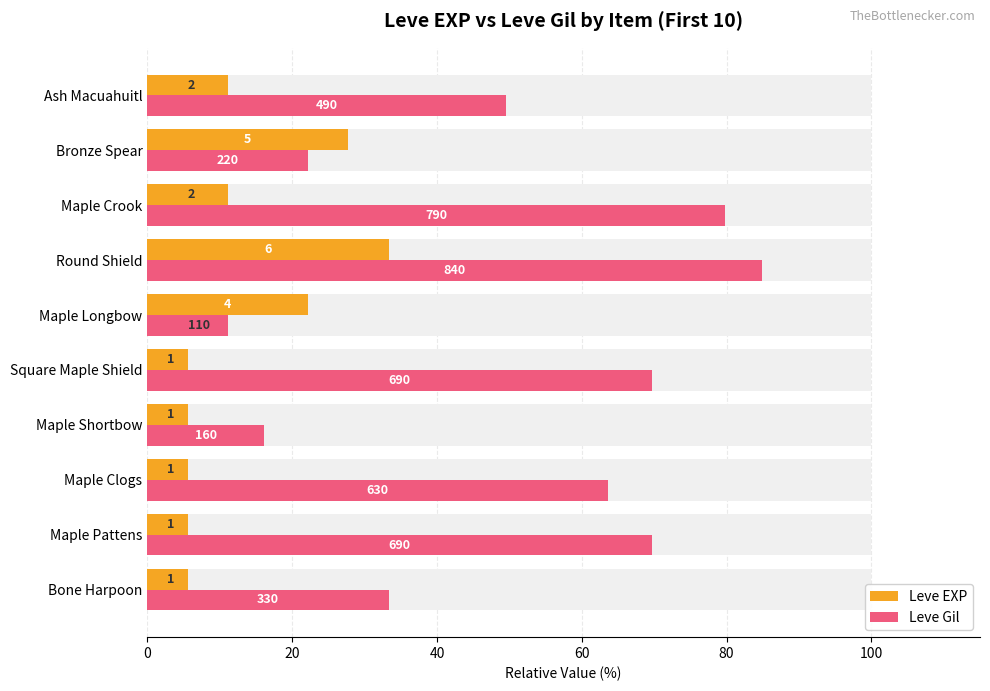

What is the value of the Leve EXP bar at the 1st from the left?

5.6